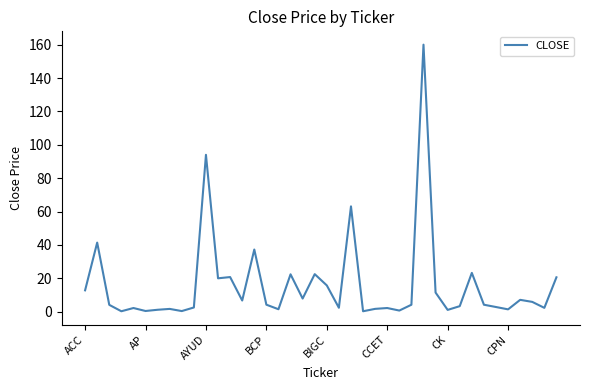

What is the maximum value shown in the chart?

160.0